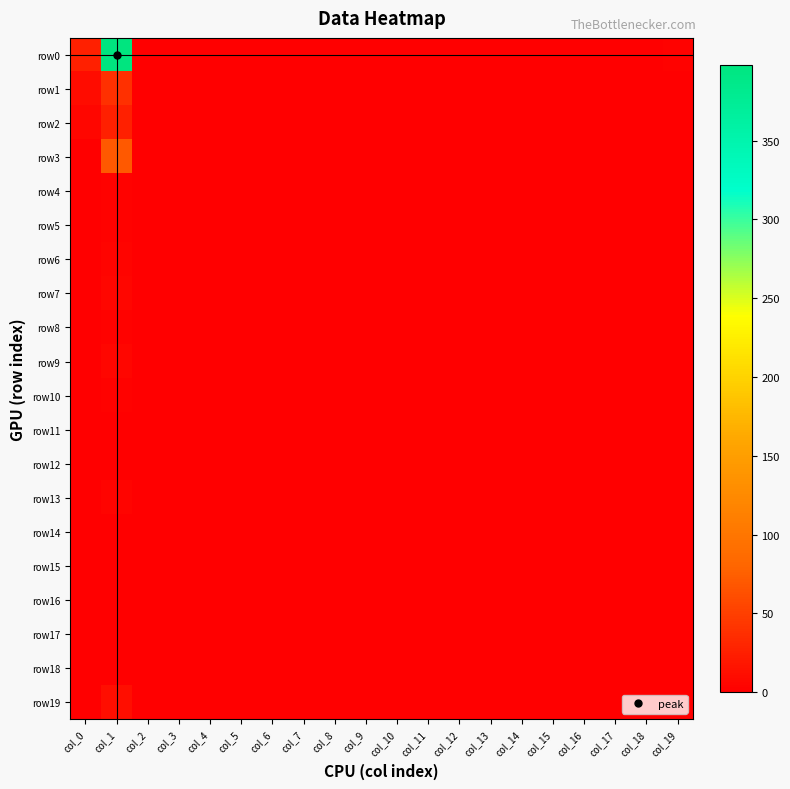

Reading left to right, what are all the values shown in this chart?

row0: col_0=25	col_1=398	col_2=0	col_3=0	col_4=0	col_5=0	col_6=0	col_7=0	col_8=0	col_9=0	col_10=0	col_11=0	col_12=0	col_13=0	col_14=0	col_15=0	col_16=0	col_17=0	col_18=0	col_19=2
row1: col_0=10	col_1=38	col_2=0	col_3=0	col_4=0	col_5=0	col_6=0	col_7=0	col_8=0	col_9=0	col_10=0	col_11=0	col_12=0	col_13=0	col_14=0	col_15=0	col_16=0	col_17=0	col_18=0	col_19=1
row2: col_0=6	col_1=25	col_2=0	col_3=0	col_4=0	col_5=0	col_6=0	col_7=1	col_8=0	col_9=0	col_10=0	col_11=0	col_12=0	col_13=0	col_14=0	col_15=0	col_16=0	col_17=0	col_18=0	col_19=0
row3: col_0=1	col_1=71	col_2=0	col_3=0	col_4=0	col_5=0	col_6=0	col_7=0	col_8=0	col_9=0	col_10=0	col_11=0	col_12=0	col_13=0	col_14=0	col_15=0	col_16=0	col_17=0	col_18=0	col_19=1
row4: col_0=1	col_1=2	col_2=0	col_3=0	col_4=0	col_5=0	col_6=0	col_7=0	col_8=0	col_9=0	col_10=0	col_11=0	col_12=0	col_13=0	col_14=0	col_15=0	col_16=0	col_17=0	col_18=0	col_19=0
row5: col_0=1	col_1=3	col_2=0	col_3=0	col_4=0	col_5=0	col_6=0	col_7=0	col_8=0	col_9=0	col_10=0	col_11=0	col_12=0	col_13=0	col_14=0	col_15=0	col_16=0	col_17=0	col_18=0	col_19=0
row6: col_0=1	col_1=4	col_2=0	col_3=0	col_4=0	col_5=0	col_6=0	col_7=0	col_8=0	col_9=0	col_10=0	col_11=0	col_12=0	col_13=0	col_14=0	col_15=0	col_16=0	col_17=0	col_18=0	col_19=0
row7: col_0=0	col_1=6	col_2=0	col_3=0	col_4=0	col_5=0	col_6=0	col_7=0	col_8=0	col_9=0	col_10=0	col_11=0	col_12=0	col_13=0	col_14=0	col_15=0	col_16=0	col_17=0	col_18=0	col_19=0
row8: col_0=0	col_1=2	col_2=0	col_3=0	col_4=0	col_5=0	col_6=0	col_7=0	col_8=0	col_9=0	col_10=0	col_11=0	col_12=0	col_13=0	col_14=0	col_15=0	col_16=0	col_17=0	col_18=0	col_19=0
row9: col_0=1	col_1=5	col_2=0	col_3=0	col_4=0	col_5=0	col_6=0	col_7=0	col_8=0	col_9=0	col_10=0	col_11=0	col_12=0	col_13=0	col_14=0	col_15=0	col_16=0	col_17=0	col_18=0	col_19=0
row10: col_0=0	col_1=2	col_2=0	col_3=0	col_4=0	col_5=0	col_6=0	col_7=0	col_8=0	col_9=0	col_10=0	col_11=0	col_12=0	col_13=0	col_14=0	col_15=0	col_16=0	col_17=0	col_18=0	col_19=0
row11: col_0=1	col_1=1	col_2=0	col_3=0	col_4=0	col_5=0	col_6=0	col_7=0	col_8=0	col_9=0	col_10=0	col_11=0	col_12=0	col_13=0	col_14=0	col_15=0	col_16=0	col_17=0	col_18=0	col_19=0
row12: col_0=0	col_1=1	col_2=0	col_3=0	col_4=0	col_5=0	col_6=0	col_7=0	col_8=0	col_9=0	col_10=0	col_11=0	col_12=0	col_13=0	col_14=0	col_15=0	col_16=0	col_17=0	col_18=0	col_19=0
row13: col_0=0	col_1=4	col_2=0	col_3=0	col_4=0	col_5=0	col_6=0	col_7=0	col_8=0	col_9=0	col_10=0	col_11=0	col_12=0	col_13=0	col_14=0	col_15=0	col_16=0	col_17=0	col_18=0	col_19=0
row14: col_0=0	col_1=0	col_2=0	col_3=0	col_4=0	col_5=0	col_6=0	col_7=0	col_8=0	col_9=0	col_10=0	col_11=0	col_12=0	col_13=0	col_14=0	col_15=0	col_16=0	col_17=0	col_18=0	col_19=0
row15: col_0=0	col_1=1	col_2=0	col_3=0	col_4=0	col_5=0	col_6=0	col_7=0	col_8=0	col_9=0	col_10=0	col_11=0	col_12=0	col_13=0	col_14=0	col_15=0	col_16=0	col_17=0	col_18=0	col_19=0
row16: col_0=0	col_1=1	col_2=0	col_3=0	col_4=0	col_5=0	col_6=0	col_7=0	col_8=0	col_9=0	col_10=0	col_11=0	col_12=0	col_13=0	col_14=0	col_15=0	col_16=0	col_17=0	col_18=0	col_19=0
row17: col_0=0	col_1=0	col_2=0	col_3=0	col_4=0	col_5=0	col_6=0	col_7=0	col_8=0	col_9=0	col_10=0	col_11=0	col_12=0	col_13=0	col_14=0	col_15=0	col_16=0	col_17=0	col_18=0	col_19=0
row18: col_0=0	col_1=0	col_2=0	col_3=0	col_4=0	col_5=0	col_6=0	col_7=0	col_8=0	col_9=0	col_10=0	col_11=0	col_12=0	col_13=0	col_14=0	col_15=0	col_16=0	col_17=0	col_18=0	col_19=0
row19: col_0=1	col_1=11	col_2=0	col_3=1	col_4=0	col_5=0	col_6=0	col_7=0	col_8=0	col_9=0	col_10=0	col_11=0	col_12=0	col_13=0	col_14=0	col_15=0	col_16=0	col_17=0	col_18=0	col_19=0